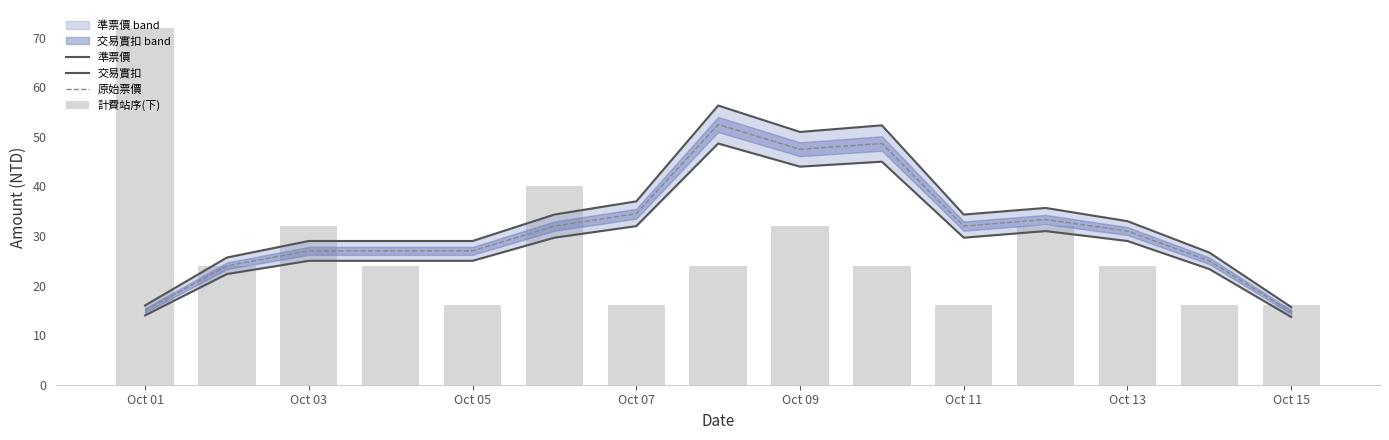

What is the difference between the maximum and minimum values in the 交易實扣 series?

35.0